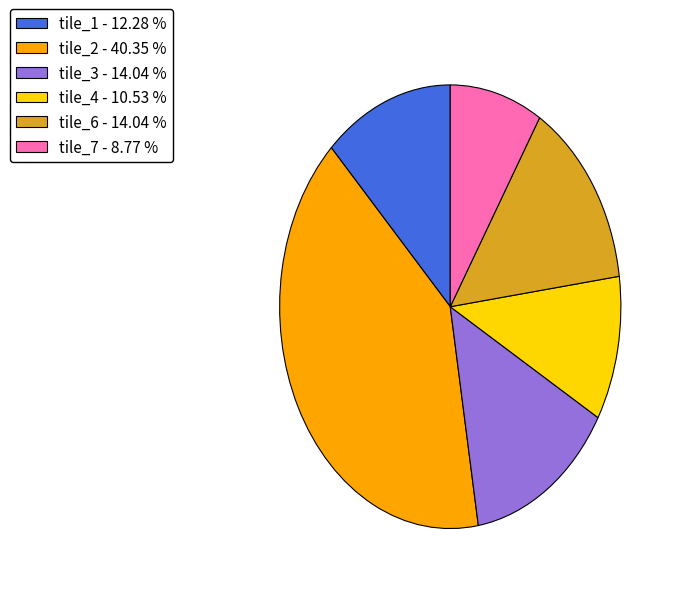

Approximately how many times larger is the value at tile_7 - 8.77 % compared to tile_4 - 10.53 %?

0.8